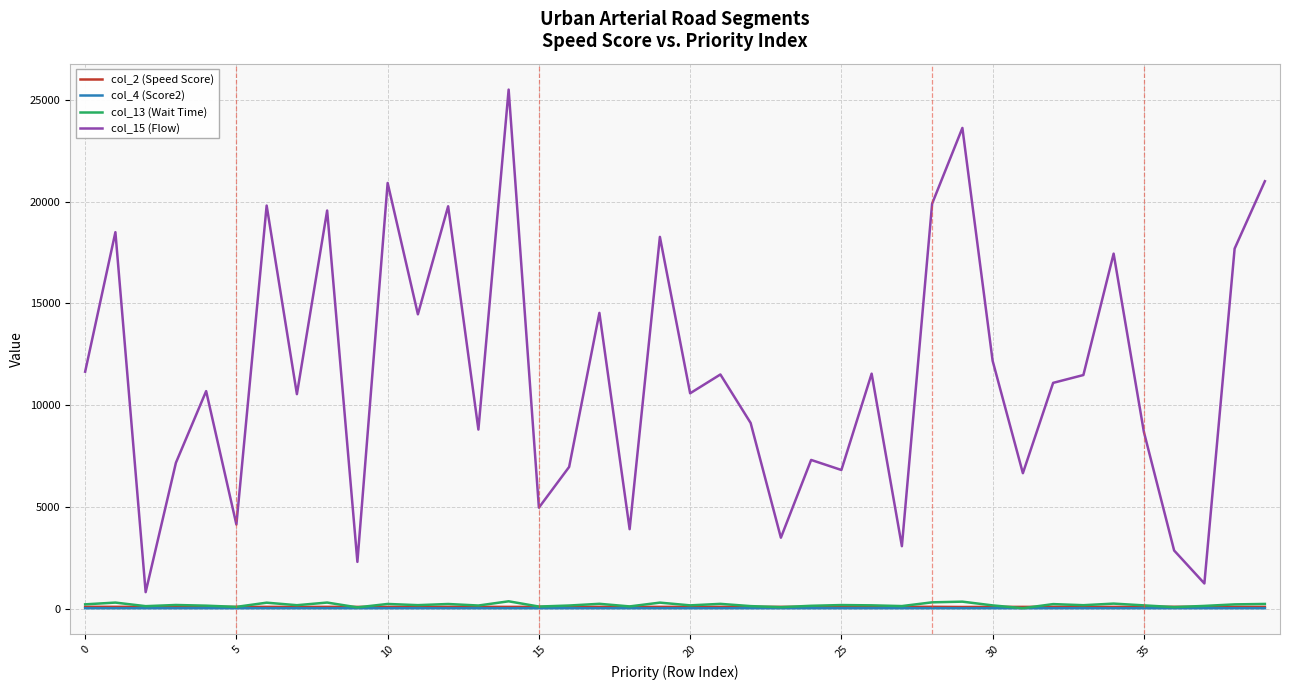

Which series has the largest total across all categories?

col_15 (Flow)